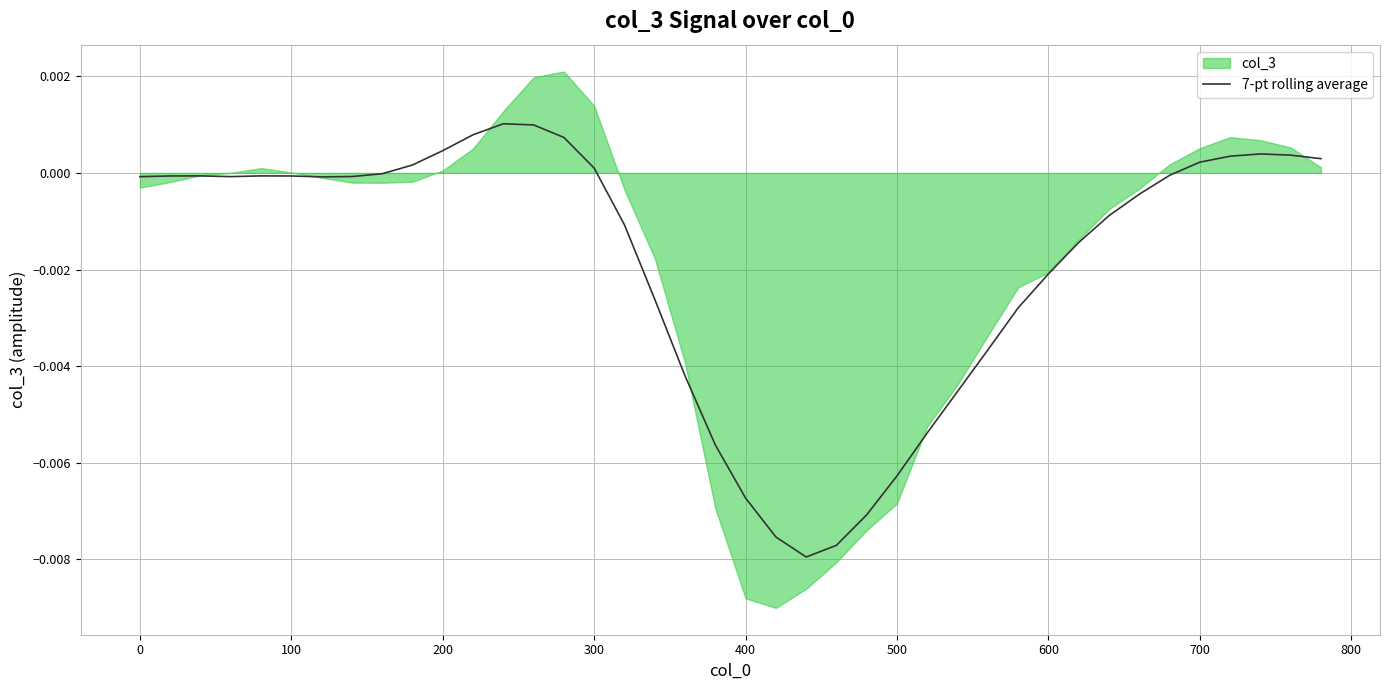

The value at 300 is 0.0. True or false?

True